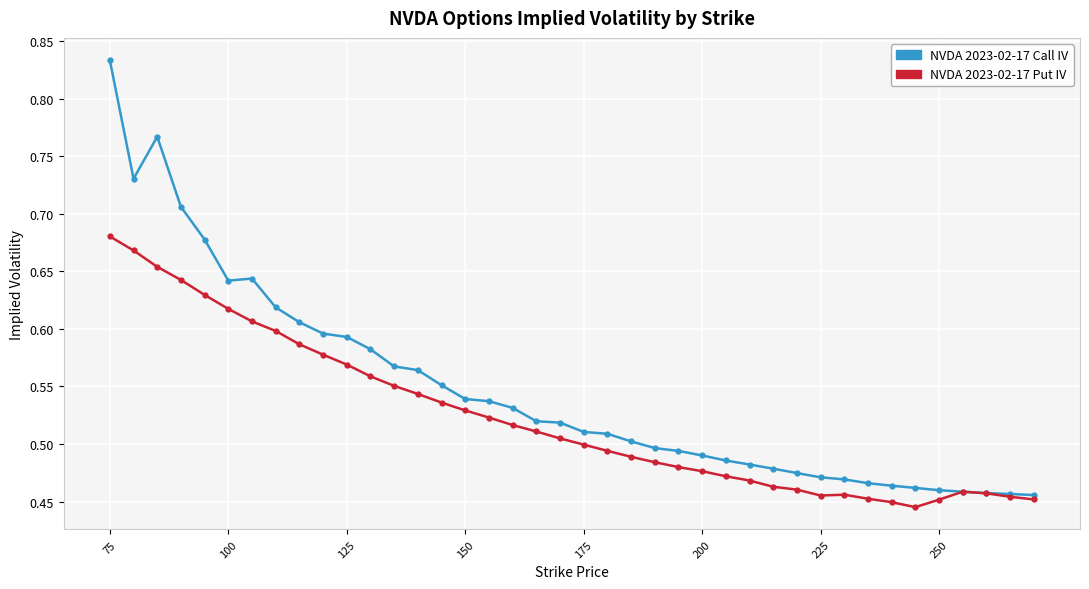

Is this an area chart (filled region under the line)?

No